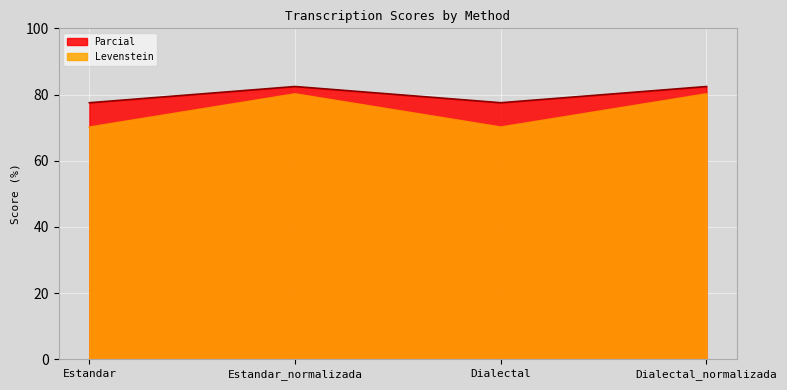

True or false: Levenstein has more than 0 points higher than both neighbors.

True